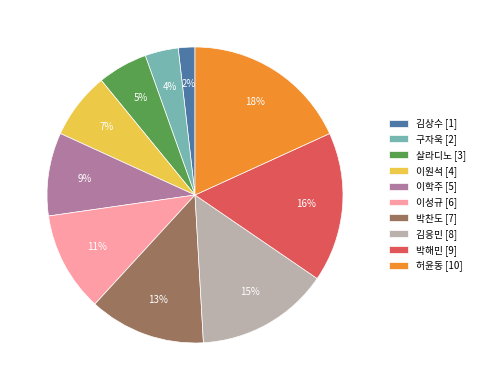

Which has a higher value, 김상수 [1] or 구자욱 [2]?

구자욱 [2]